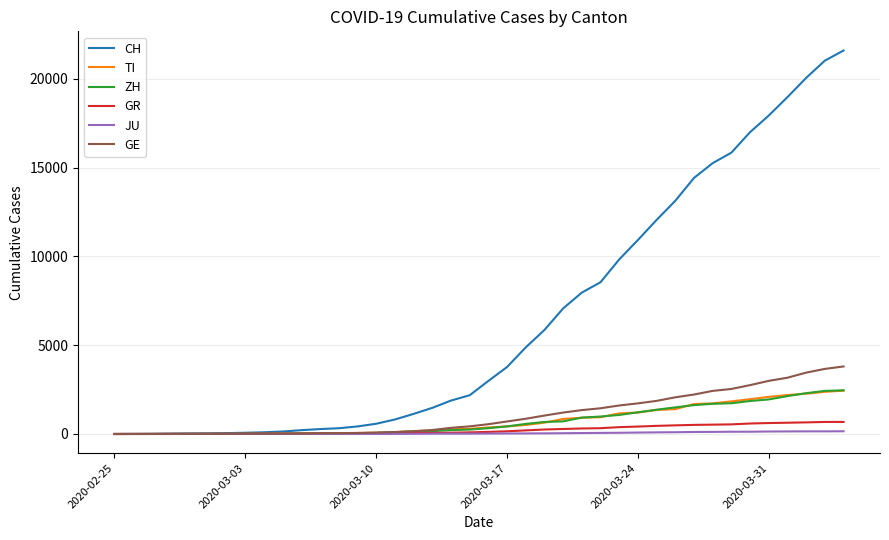

What is the average value of the ZH series?

728